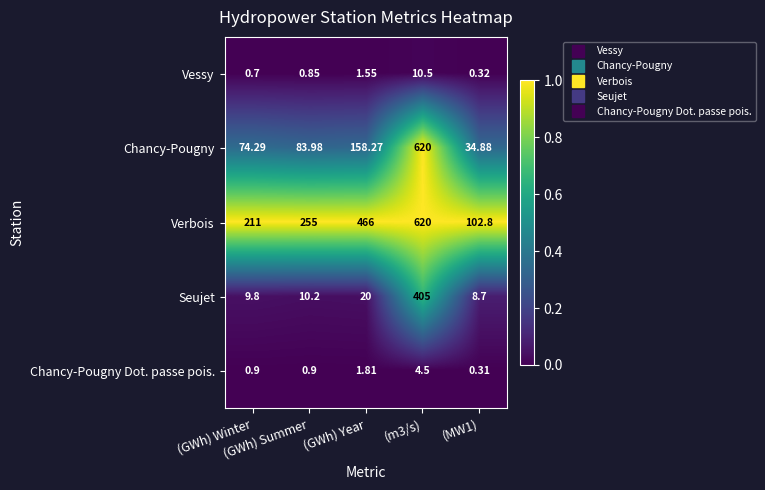

Which series has the largest total across all categories?

Verbois